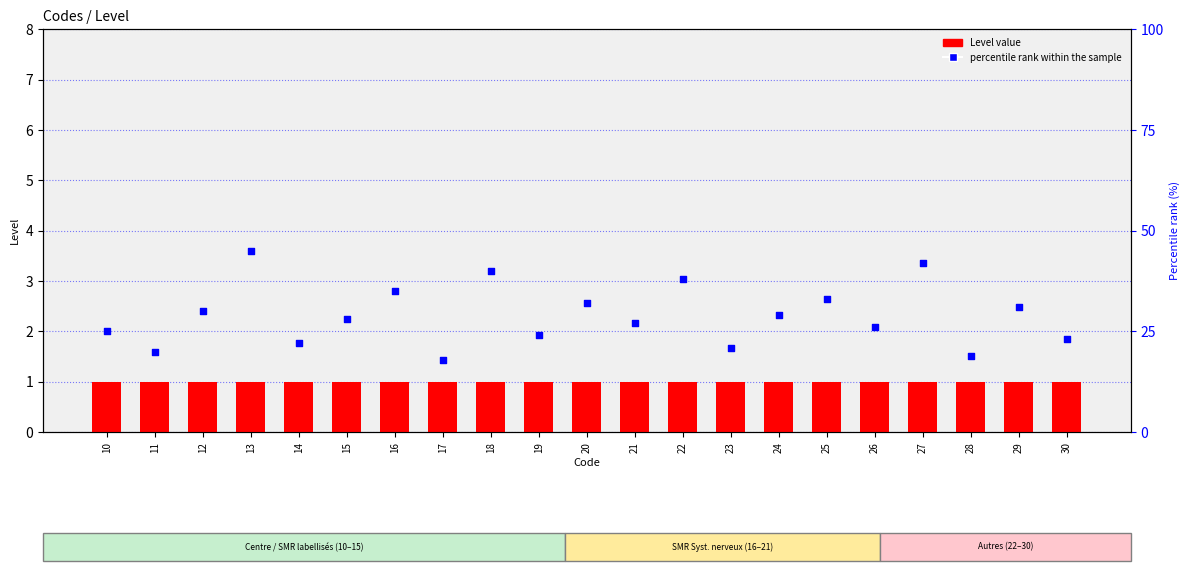

Which series reaches the maximum Y coordinate?

percentile rank within the sample